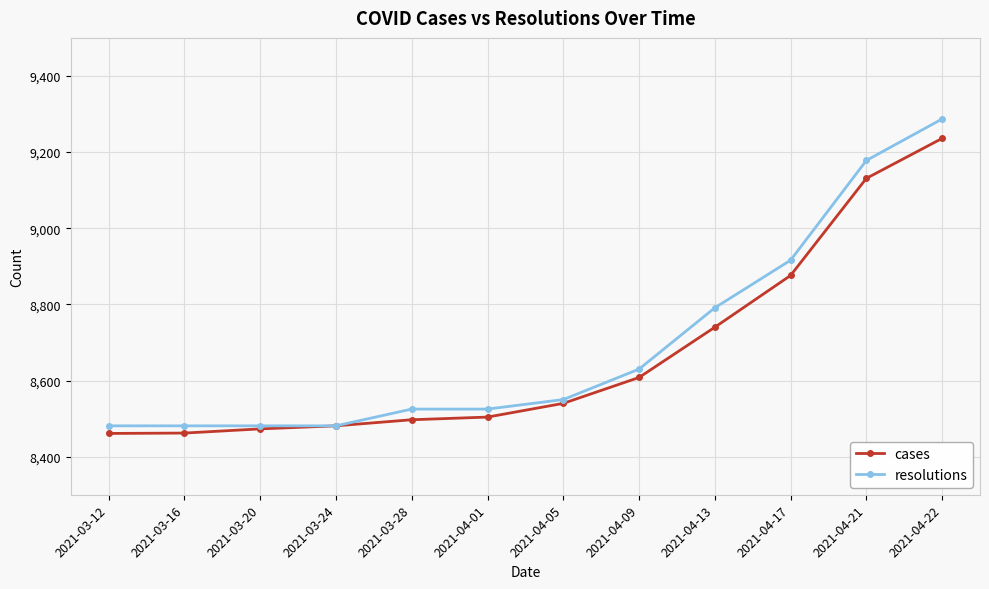

Which series changed the most between 2021-03-16 and 2021-04-17?

resolutions